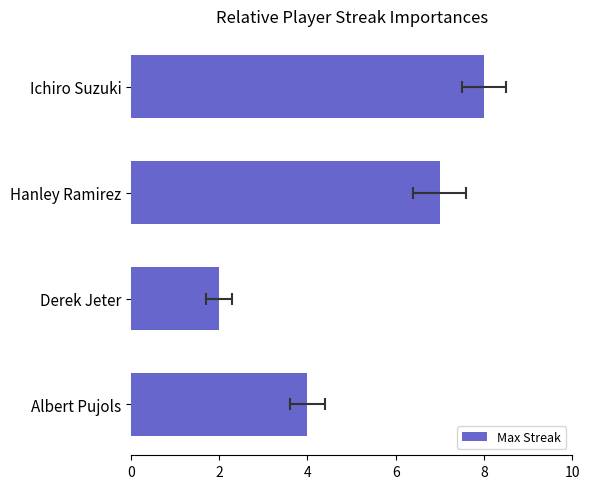

The chart shows a value of 8 at Ichiro Suzuki. True or false?

True